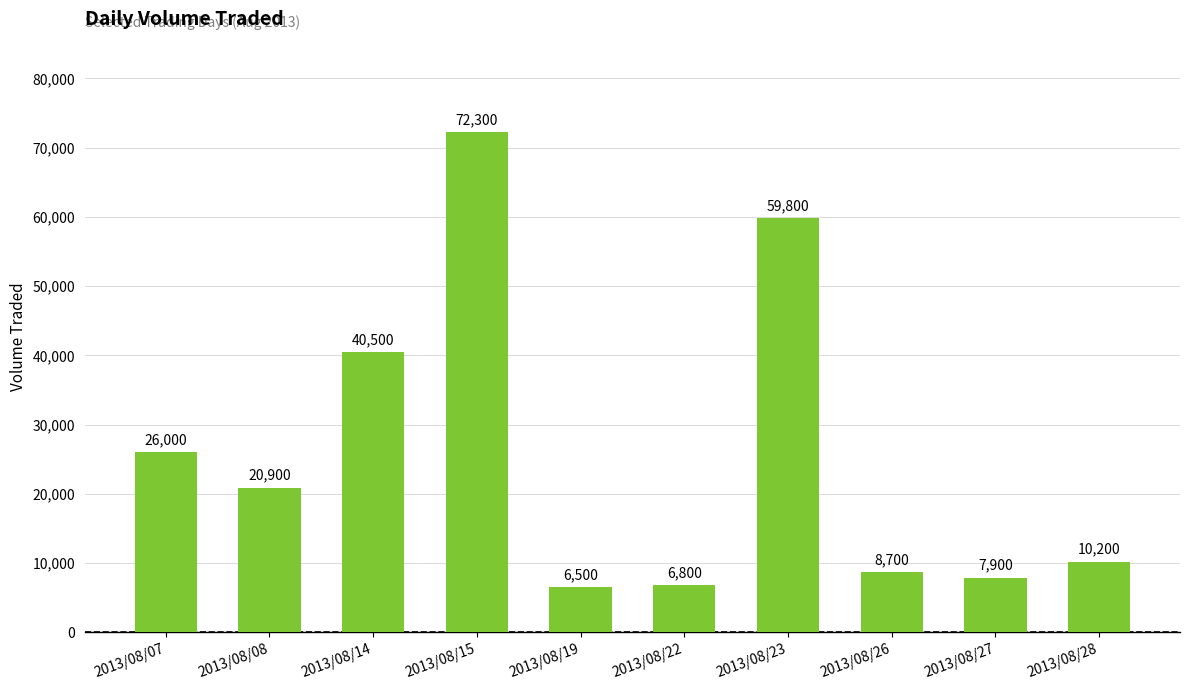

Reading left to right, what are all the values shown in this chart?

2013/08/07=26000	2013/08/08=20900	2013/08/14=40500	2013/08/15=72300	2013/08/19=6500	2013/08/22=6800	2013/08/23=59800	2013/08/26=8700	2013/08/27=7900	2013/08/28=10200